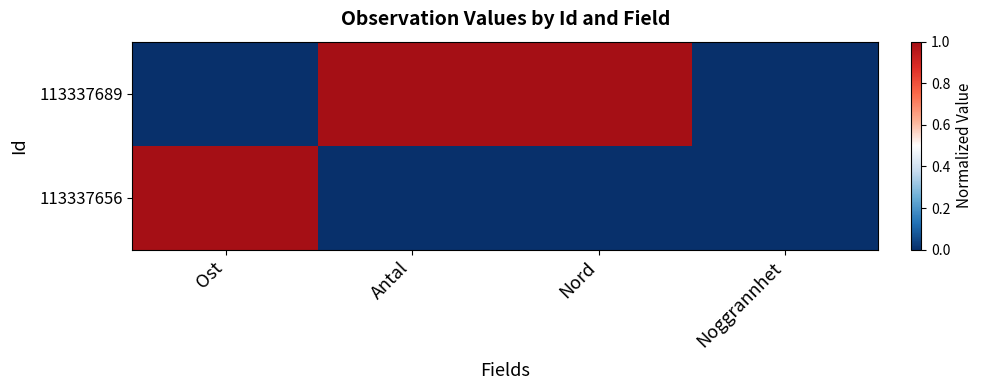

What is the greatest value displayed?

1